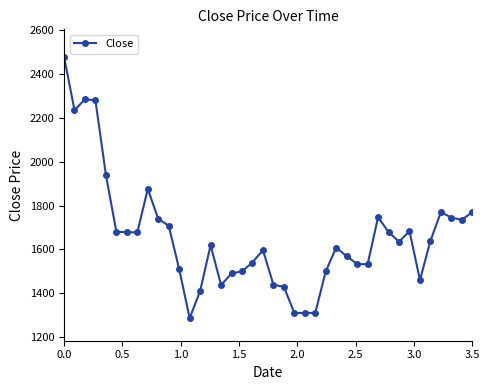

What is the average value?

1659